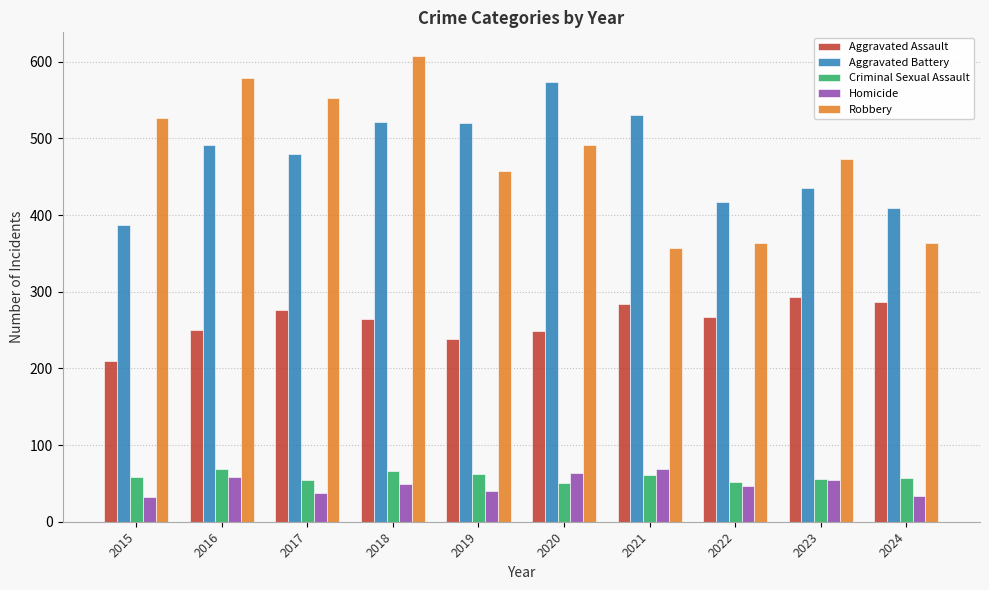

Is the value of Aggravated Battery at 2024 greater than the value of Criminal Sexual Assault at 2022?

Yes